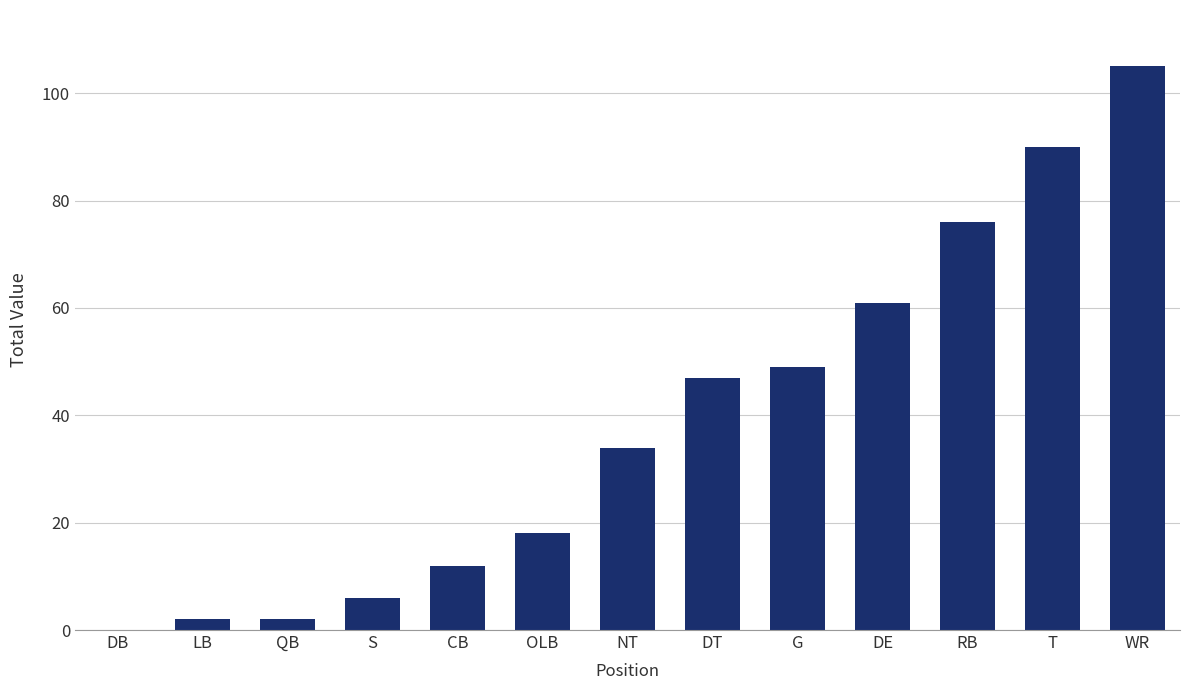

Which has a higher value, NT or WR?

WR